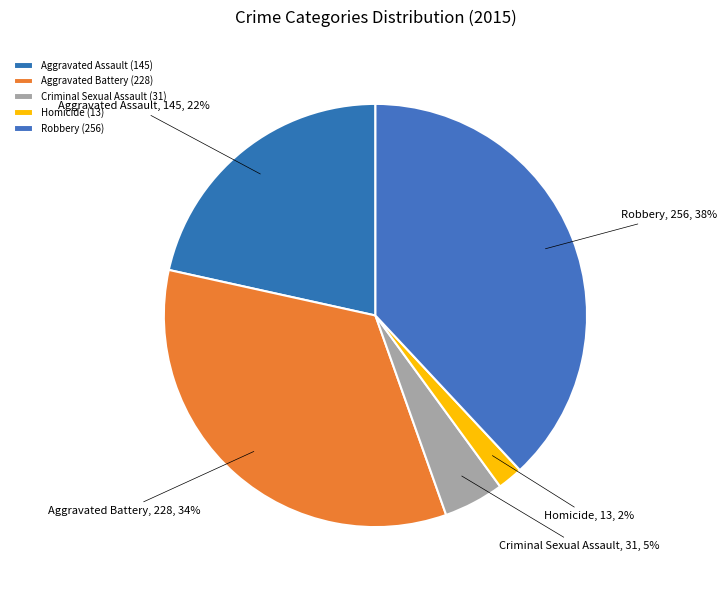

Combined, do Robbery and Aggravated Battery account for over 50%?

Yes